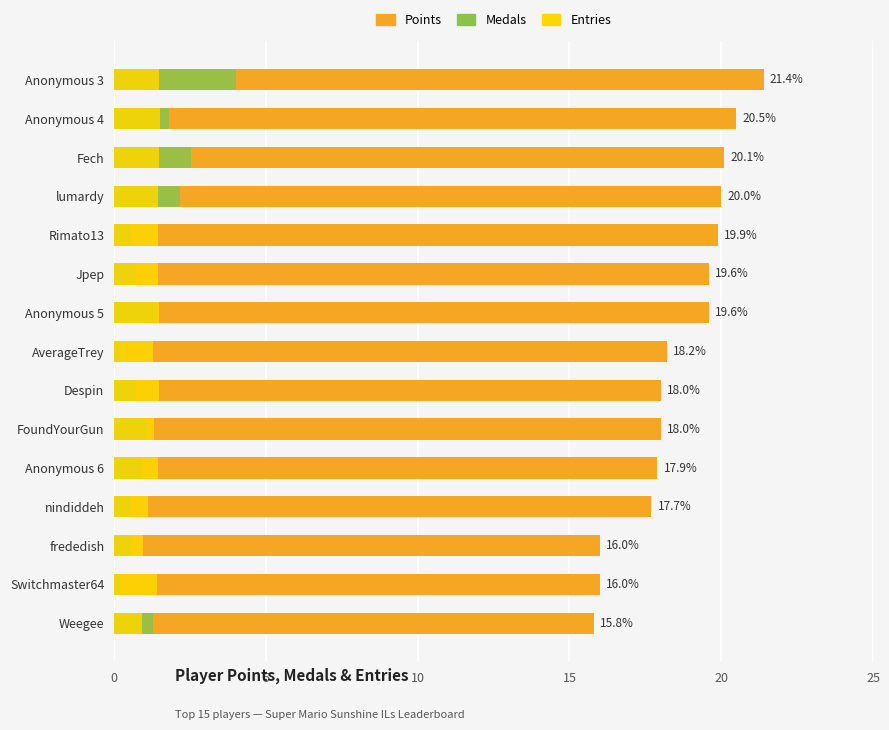

What value does the Points series have at FoundYourGun?

18.0